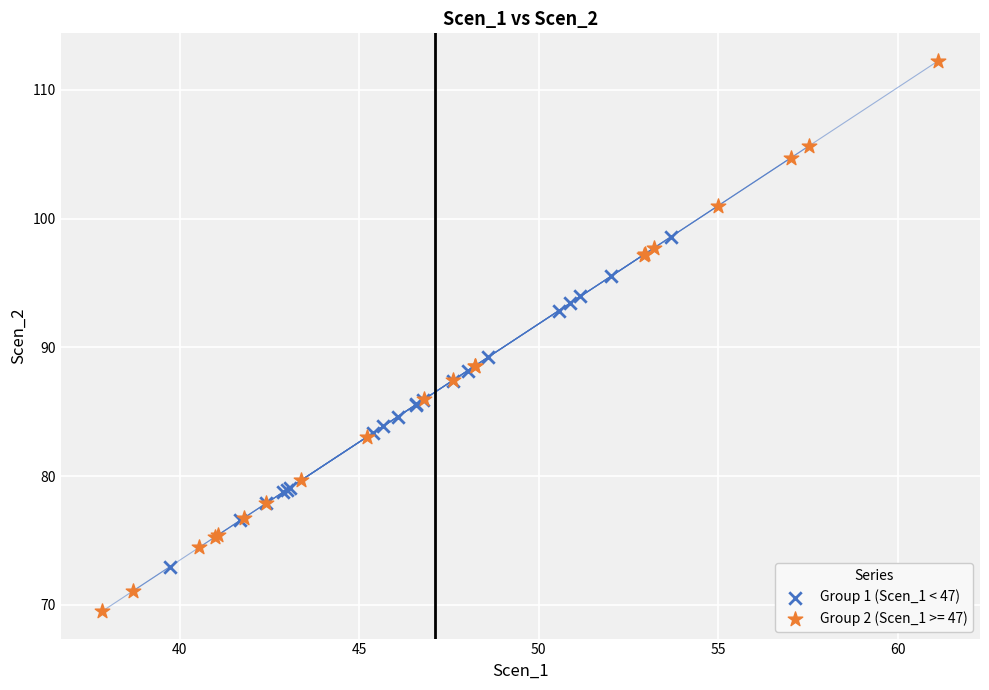

Which series reaches the maximum Y coordinate?

Group 2 (Scen_1 >= 47)